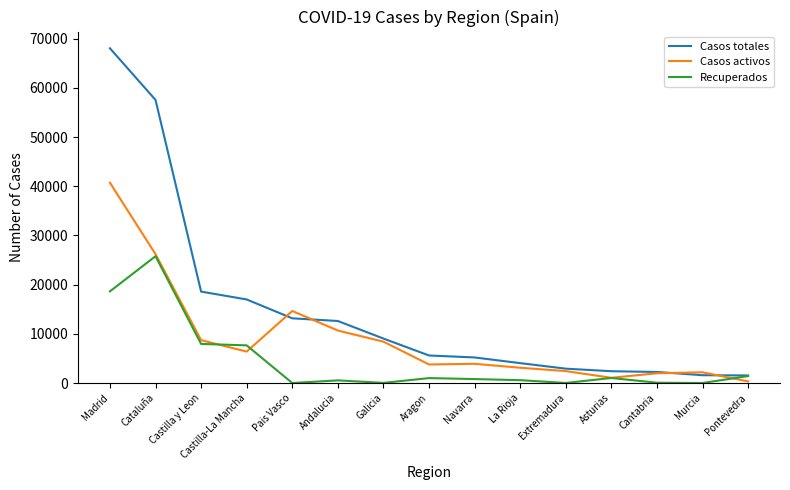

What are all the series names shown in the legend?

Casos totales, Casos activos, Recuperados